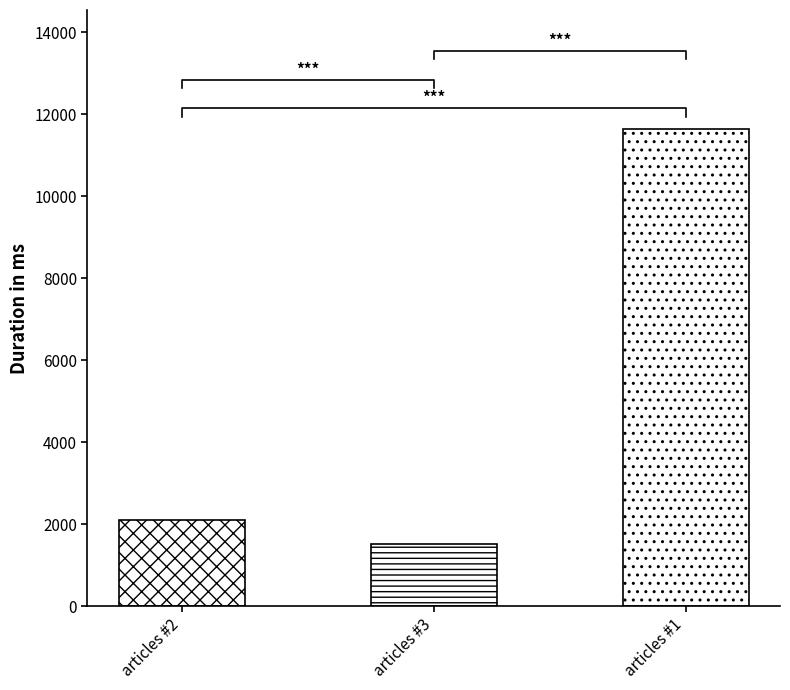

Rank the categories by value from lowest to highest.

: Sent request for getting articles #3, : Sent request for getting articles #2, : Sent request for getting articles #1